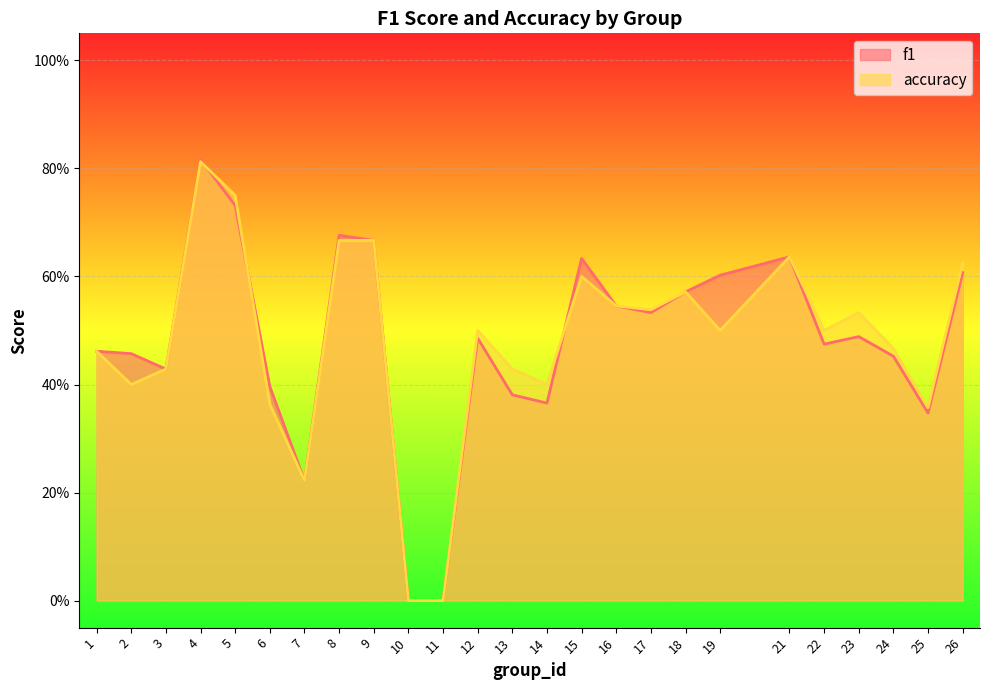

What are all the series names shown in the legend?

f1, accuracy